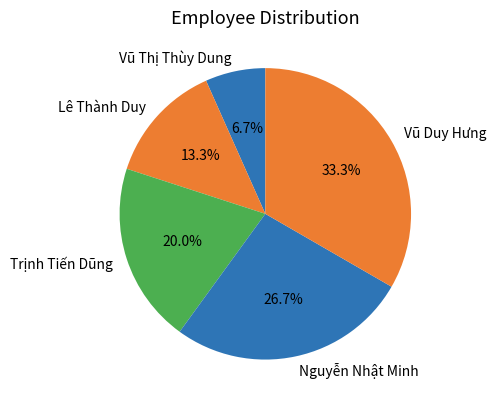

How many segments does this pie chart have?

5